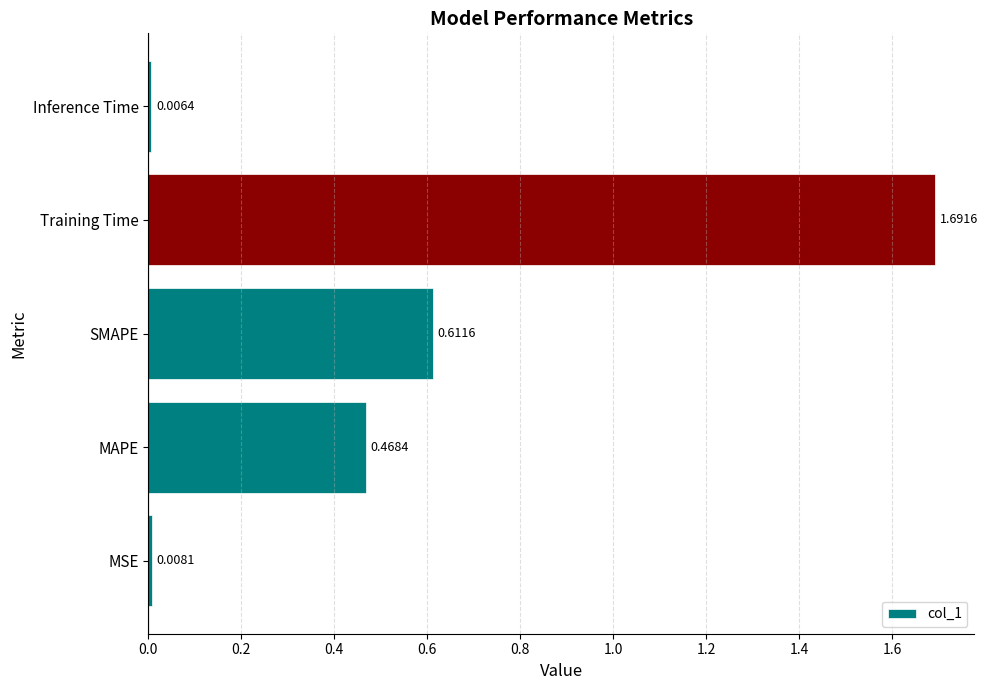

What is the difference between the maximum and minimum values?

1.7